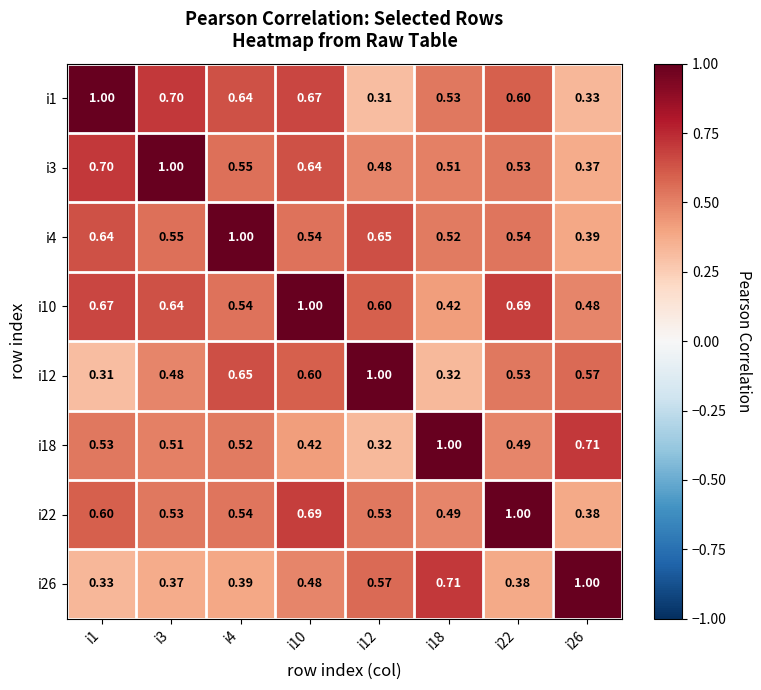

At which category is the sum across all series the highest?

i10